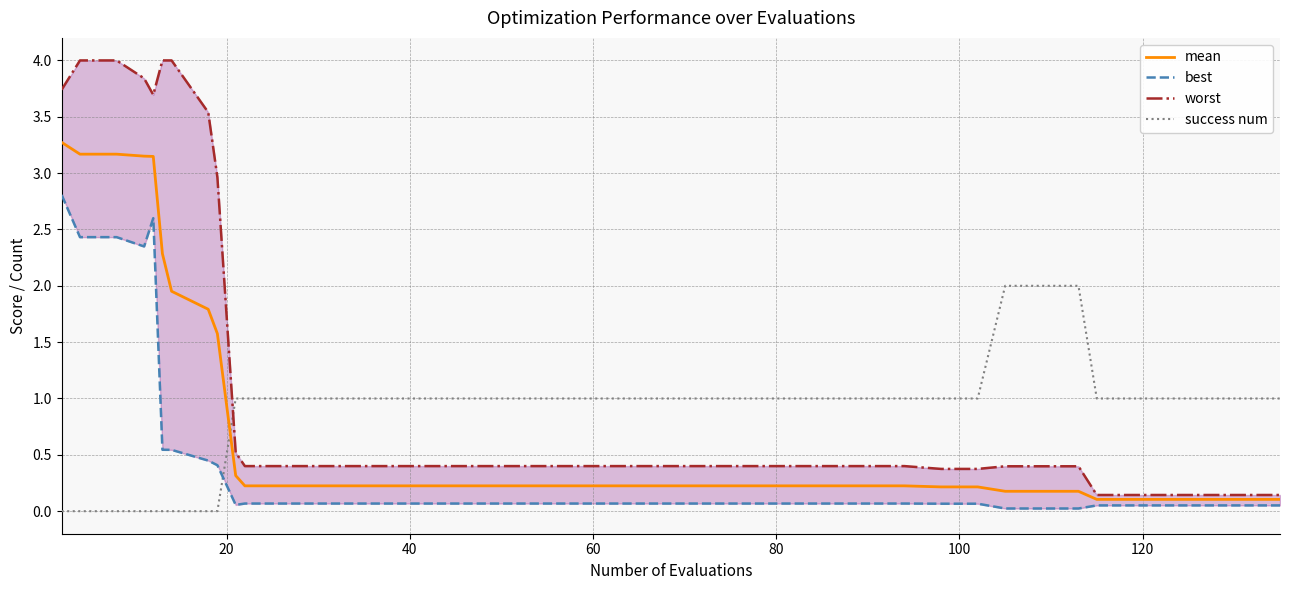

After their last crossing, which series has the higher values: mean or success num?

success num